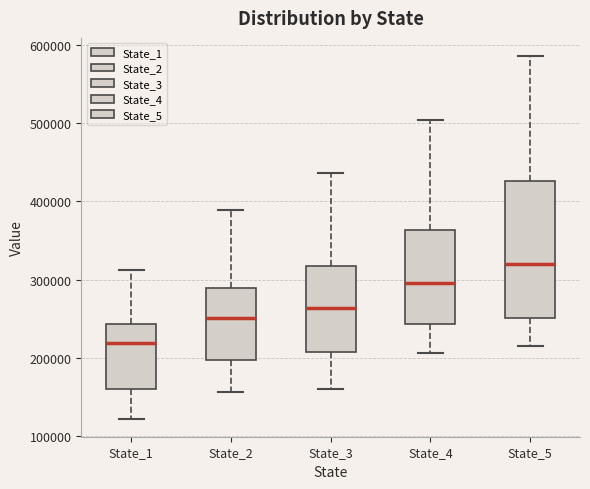

Which box's median line is the lowest?

State_1